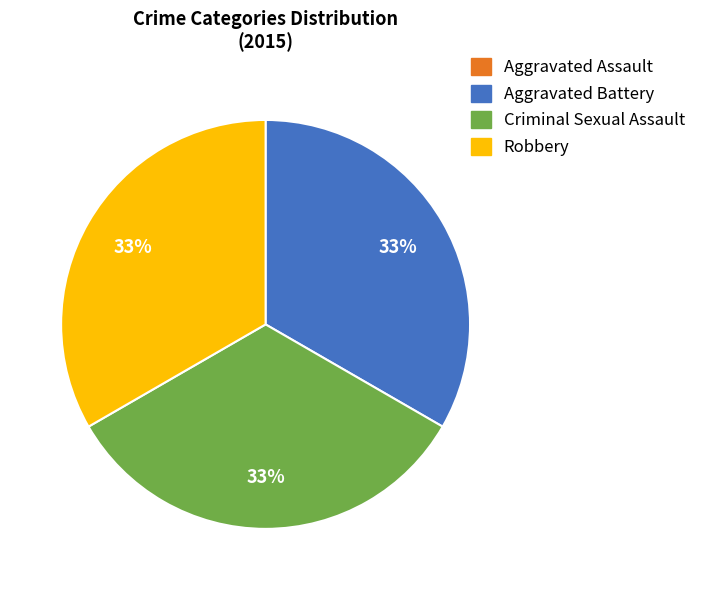

True or false: Criminal Sexual Assault accounts for 40% of the total.

False